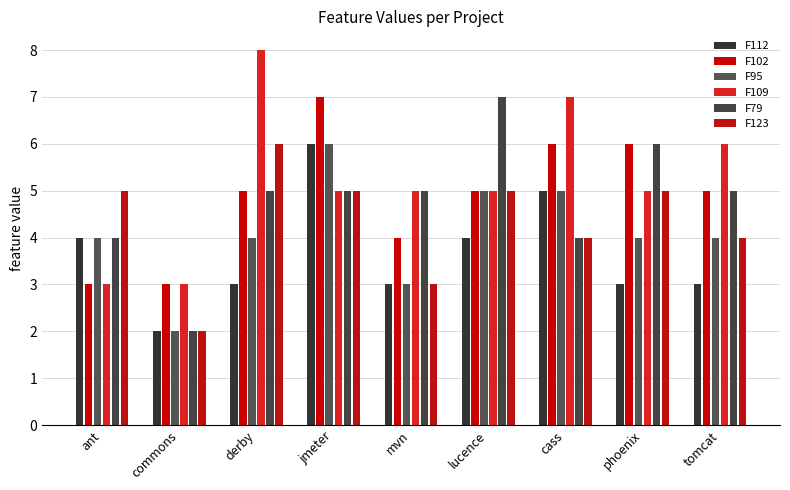

Where does the F109 series first go above 5?

derby